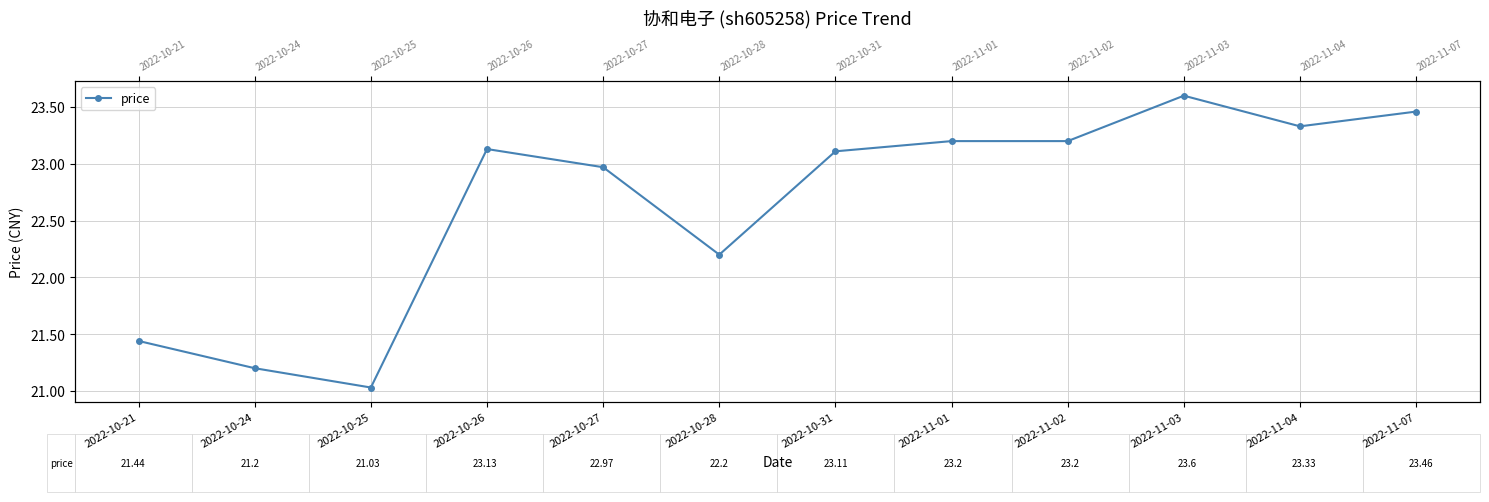

Where is the data nearest to the value 22?

2022-10-28